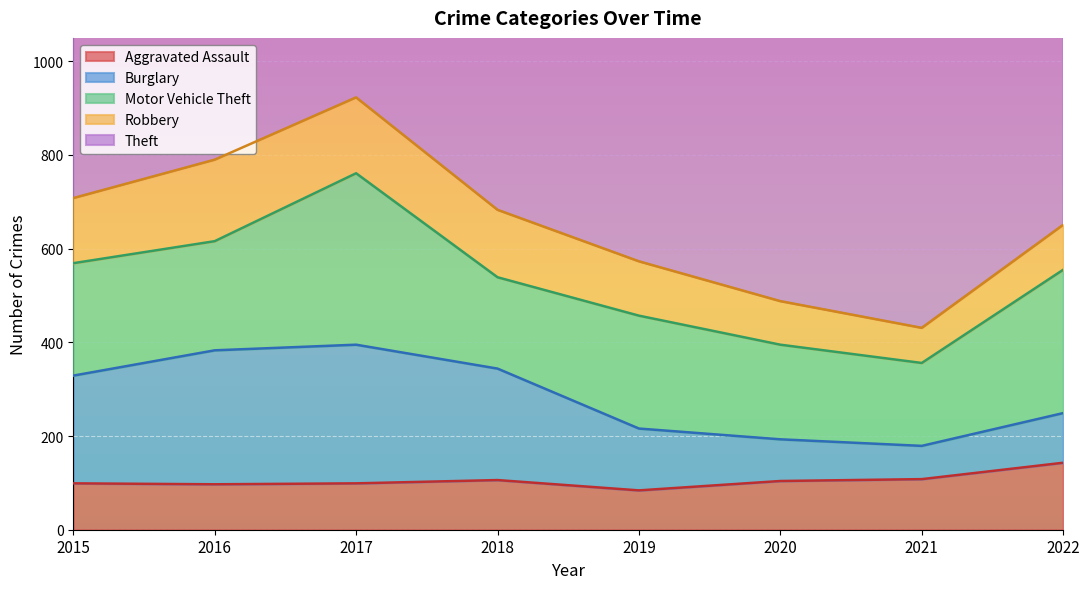

What is the smallest value displayed?

71